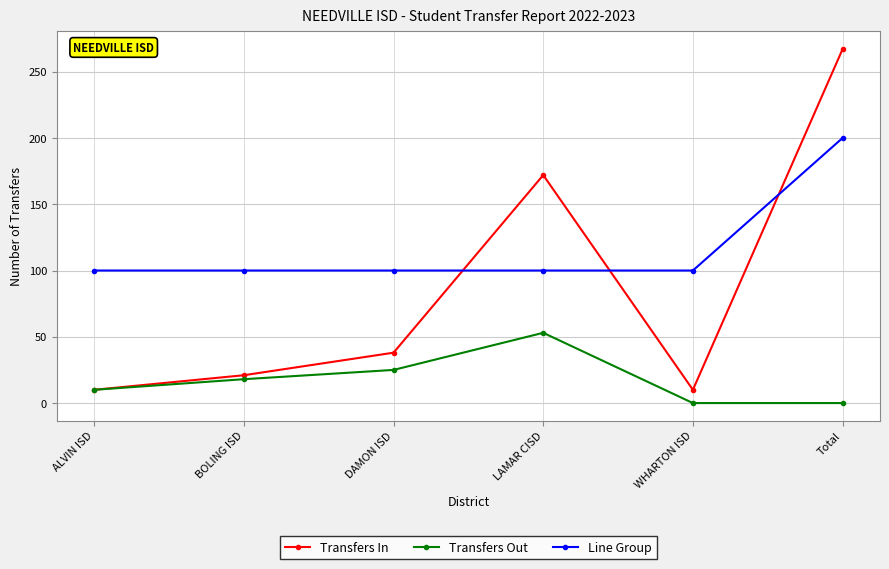

Rank the series at Total from highest to lowest value.

Transfers In, Line Group, Transfers Out